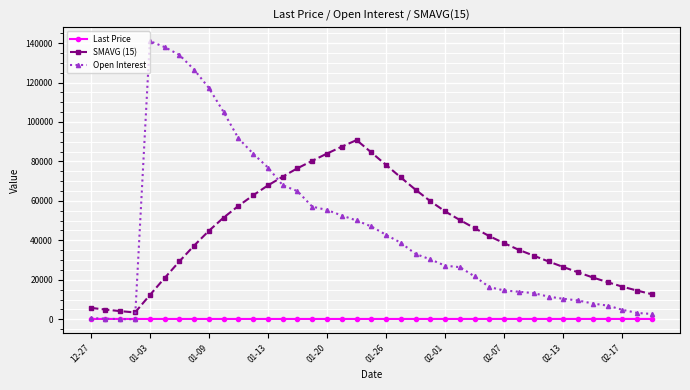

What is the value of the Open Interest point at the 28th from the left?

16277.0